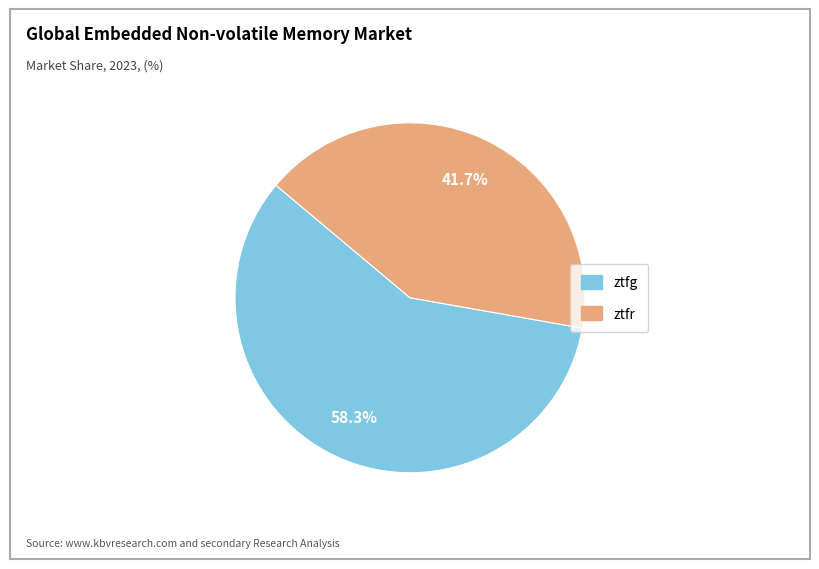

To the nearest percent, what is the average slice percentage?

50%